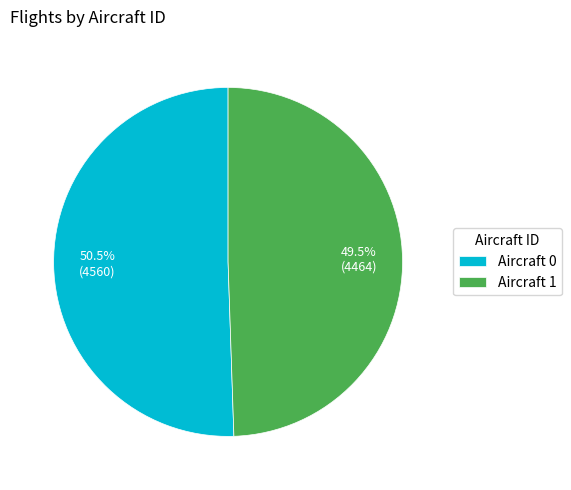

What is the ratio of the value at Aircraft 0 to the value at Aircraft 1?

1.0